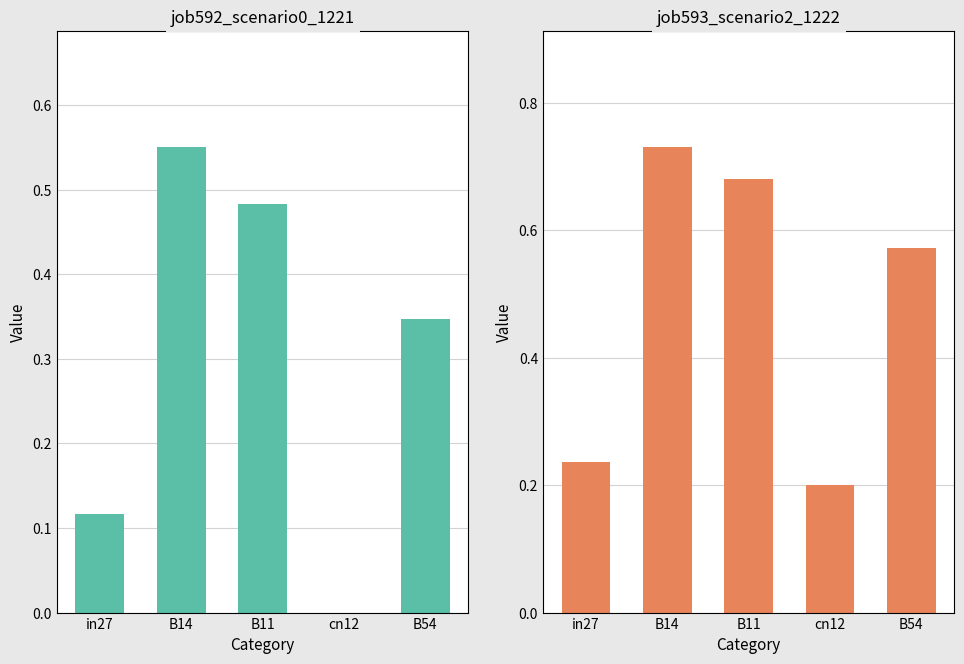

What is the difference between the highest and lowest values at B14?

0.2